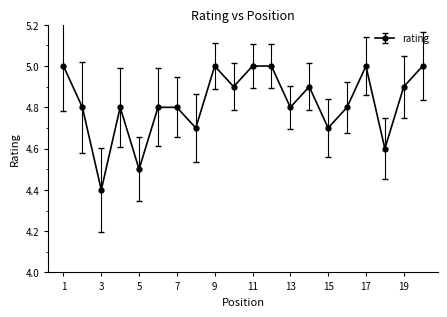

Reading left to right, what are all the values shown in this chart?

5.0	4.8	4.4	4.8	4.5	4.8	4.8	4.7	5.0	4.9	5.0	5.0	4.8	4.9	4.7	4.8	5.0	4.6	4.9	5.0